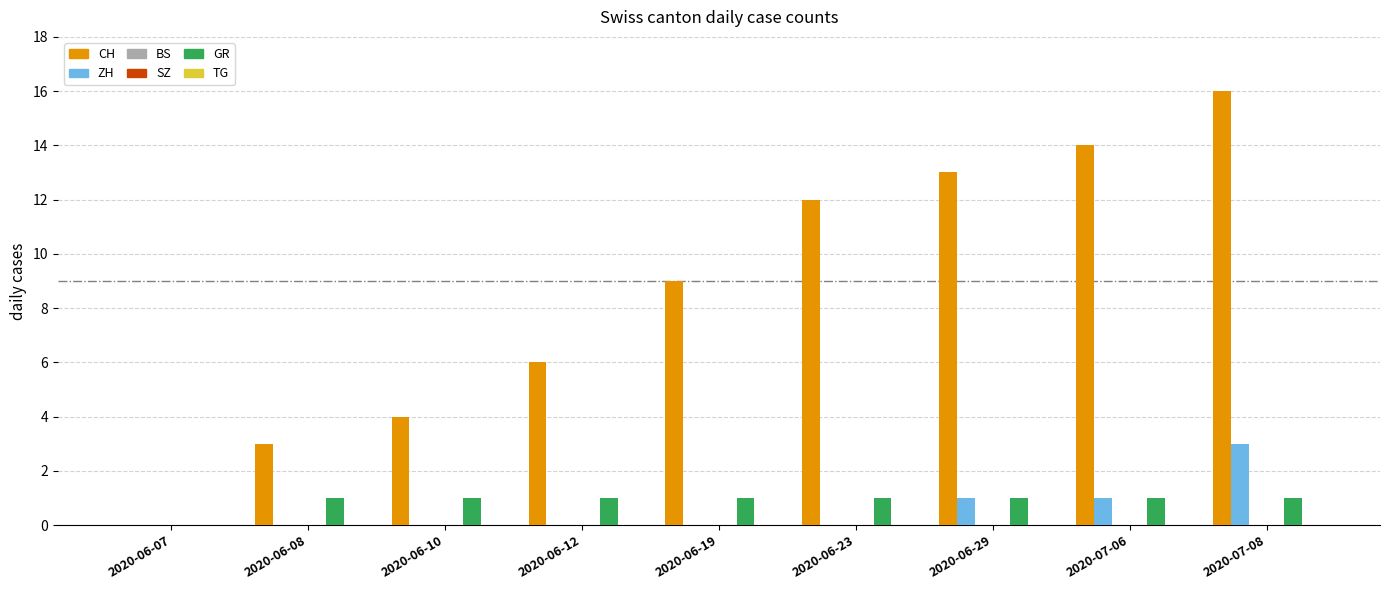

Which series has the largest range (max minus min)?

CH